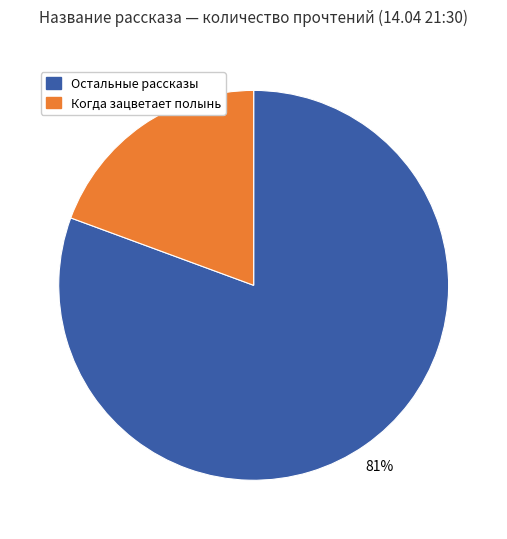

To the nearest percent, what is the average slice percentage?

50%